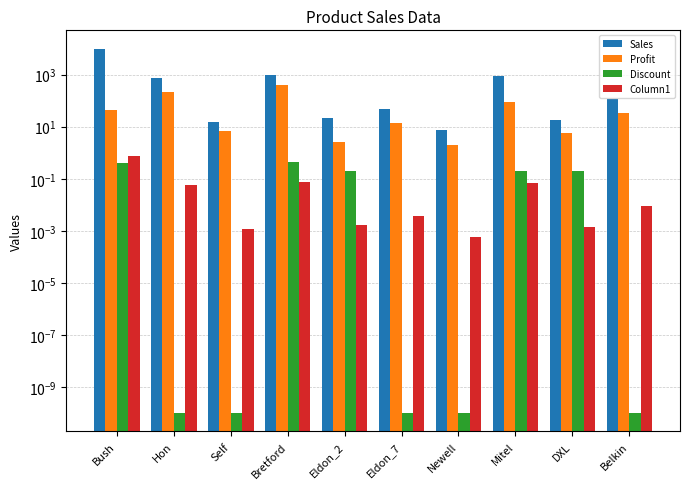

What value does the Profit series have at DXL?

5.8